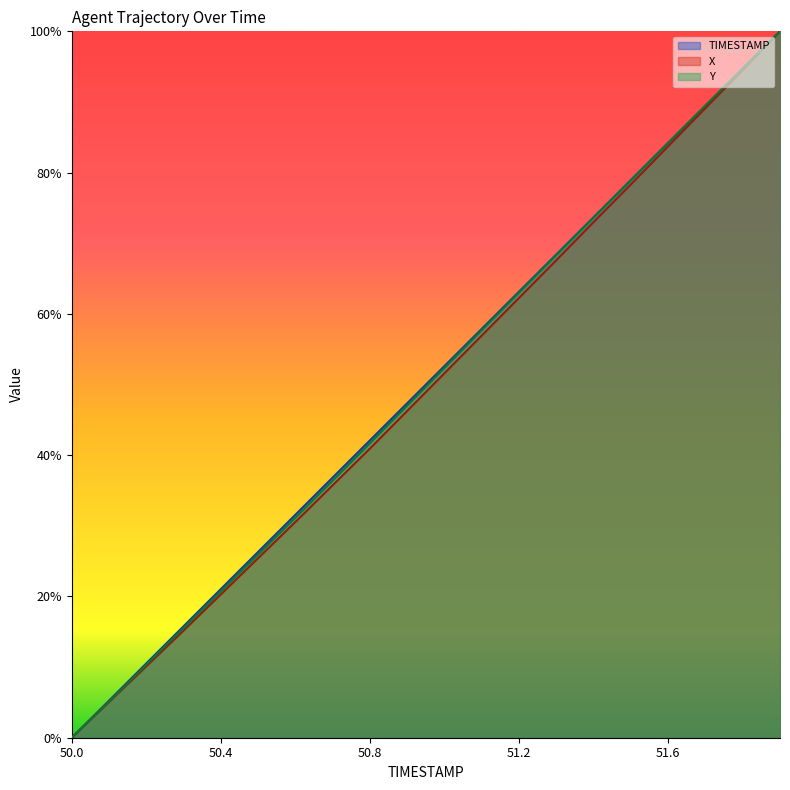

Reading right to left, extract all data points from this chart.

TIMESTAMP: 100.0	94.7	89.5	84.2	78.9	73.7	68.4	63.2	57.9	52.6	47.4	42.1	36.8	31.6	26.3	21.1	15.8	10.5	5.3	0.0
X: 100.0	94.5	89.1	83.7	78.3	73.0	67.6	62.3	56.9	51.6	46.3	40.9	35.7	30.6	25.4	20.3	15.2	10.1	5.1	0.0
Y: 100.0	94.8	89.5	84.2	78.9	73.6	68.3	63.0	57.7	52.4	47.0	41.7	36.4	31.1	25.9	20.7	15.5	10.3	5.1	0.0